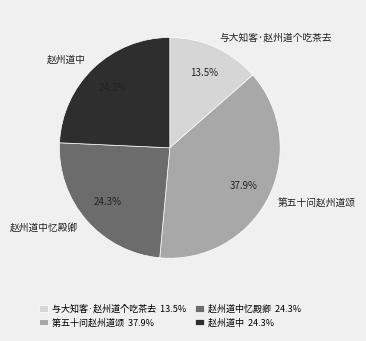

Which has a higher value, 赵州道中 or 第五十问赵州道颂?

第五十问赵州道颂